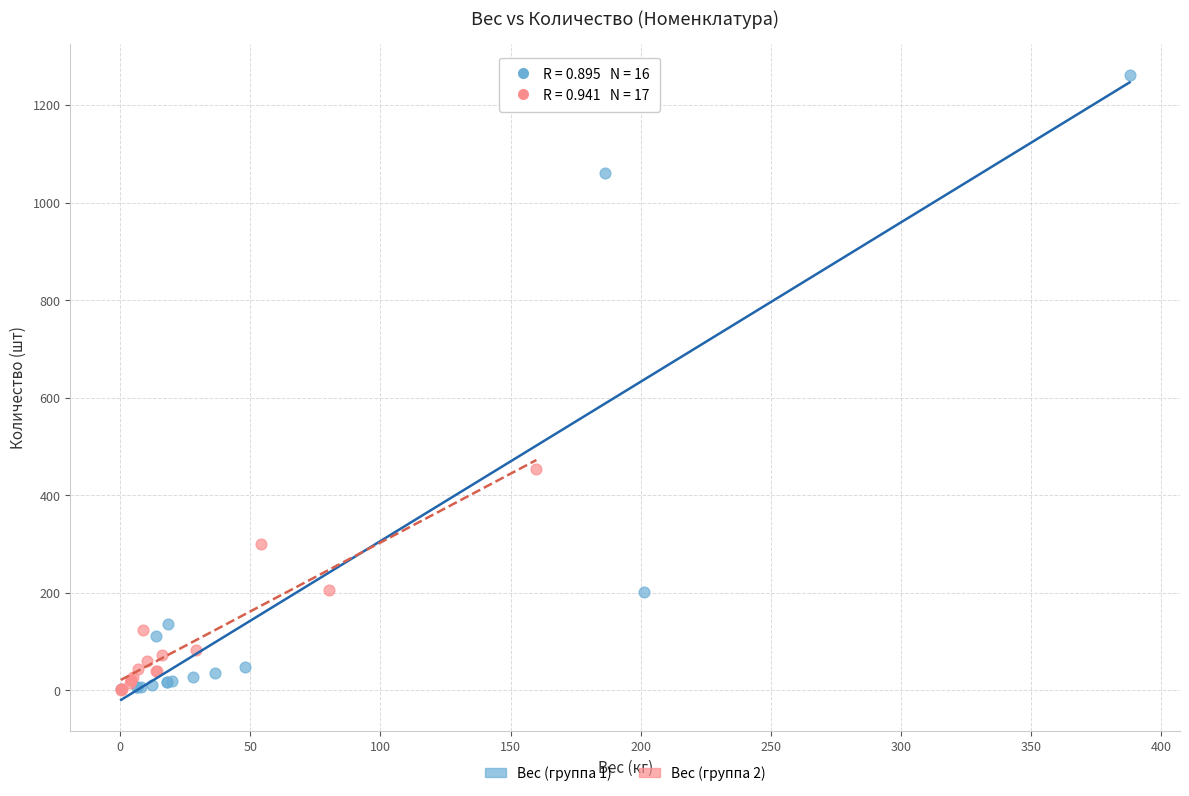

Which series reaches the maximum Y coordinate?

Вес (группа 1)